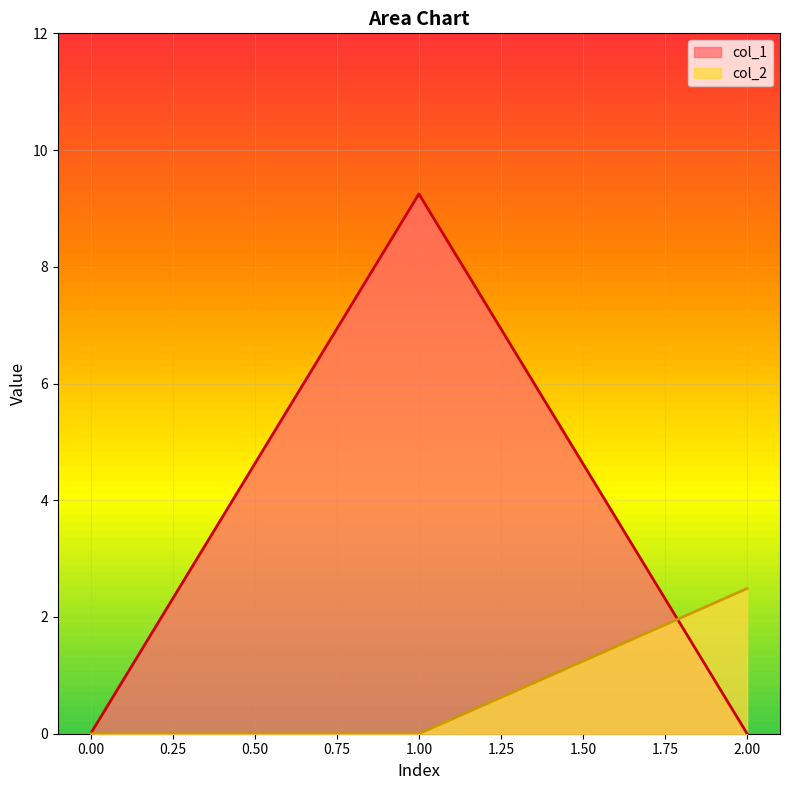

At 13.630189, list the series in order from smallest to largest.

col_1, col_2